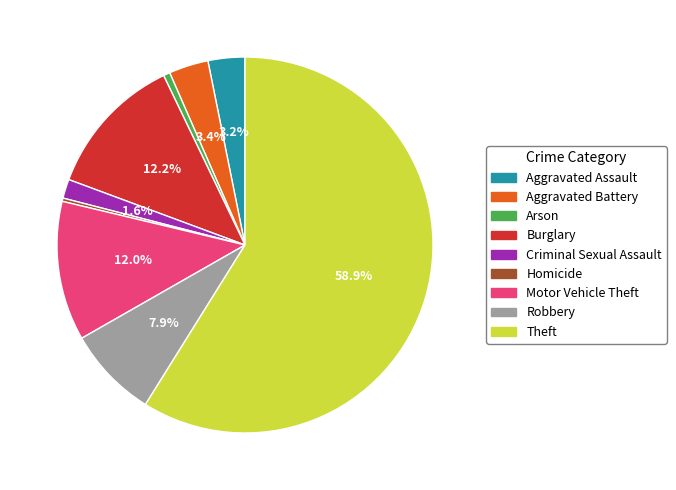

To the nearest percent, what is the difference between the largest and smallest slice percentages?

59%